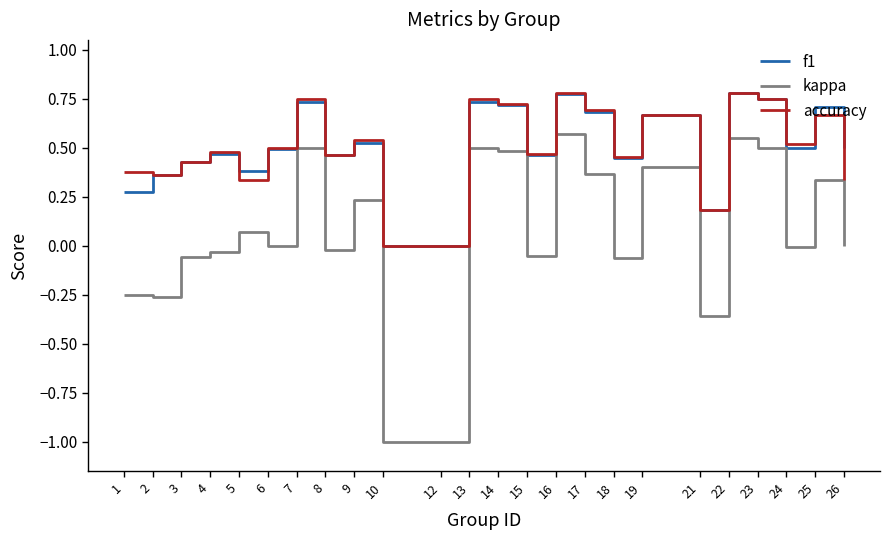

Which series has the largest range (max minus min)?

kappa